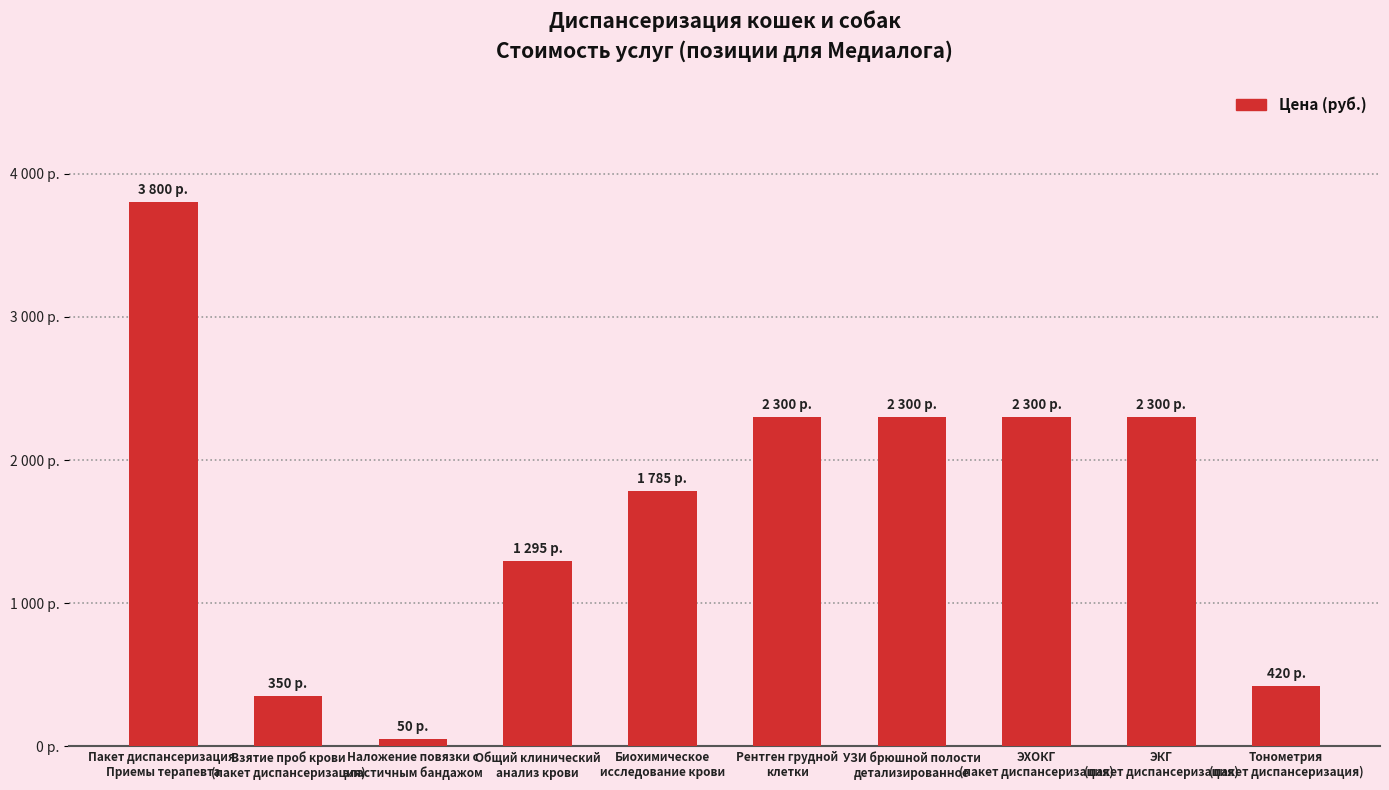

Reading right to left, what are all the values shown in this chart?

Тонометрия
(пакет диспансеризация)=420	ЭКГ
(пакет диспансеризация)=2300	ЭХОКГ
(пакет диспансеризация)=2300	УЗИ брюшной полости
детализированное=2300	Рентген грудной
клетки=2300	Биохимическое
исследование крови=1785	Общий клинический
анализ крови=1295	Наложение повязки с
эластичным бандажом=50	Взятие проб крови
(пакет диспансеризация)=350	Пакет диспансеризация.
Приемы терапевта=3800